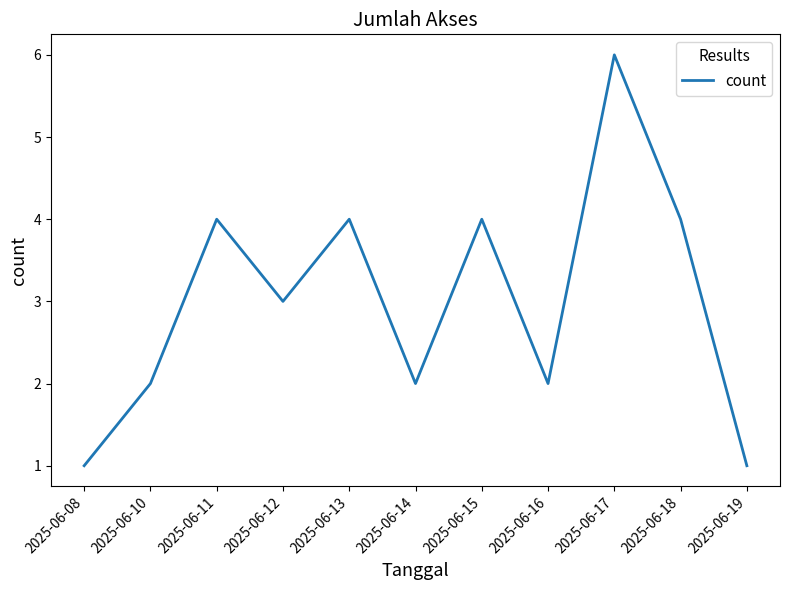

The value at 2025-06-13 is 1. True or false?

False